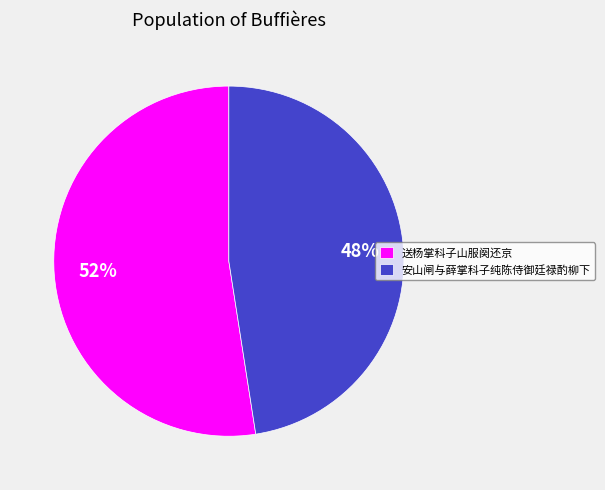

To the nearest percent, what is the combined percentage of 安山闸与薛掌科子纯陈侍御廷禄酌柳下 and 送杨掌科子山服阕还京?

100%